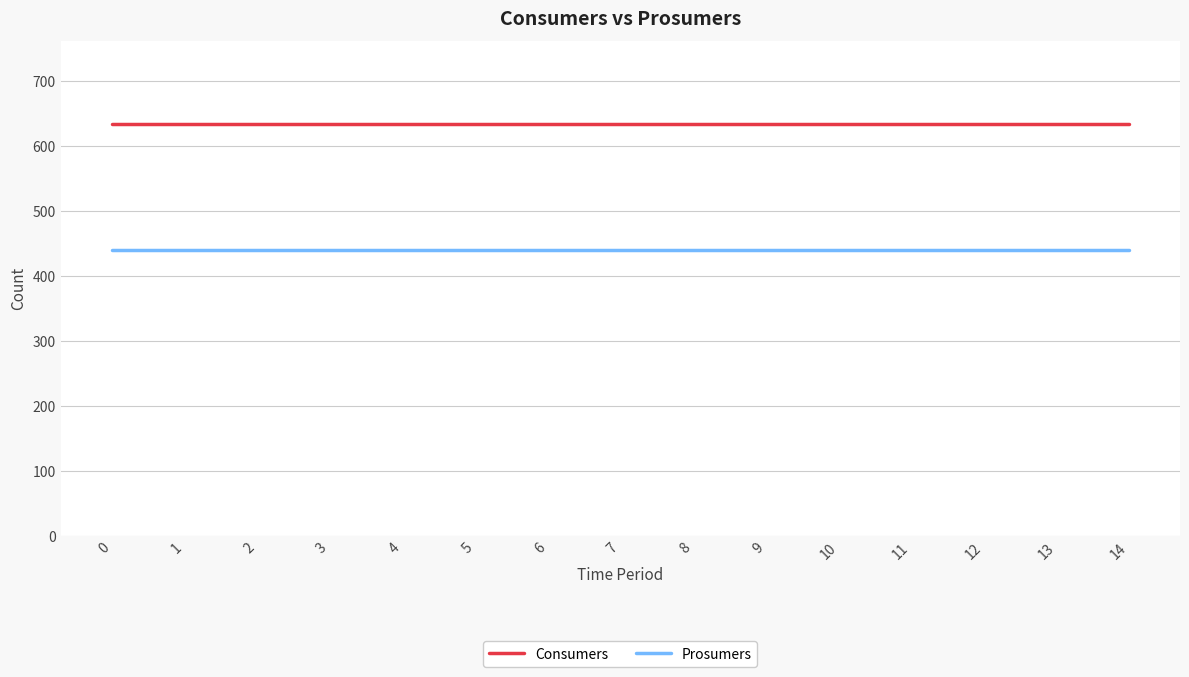

True or false: Consumers has a value of 181 at 0.

False